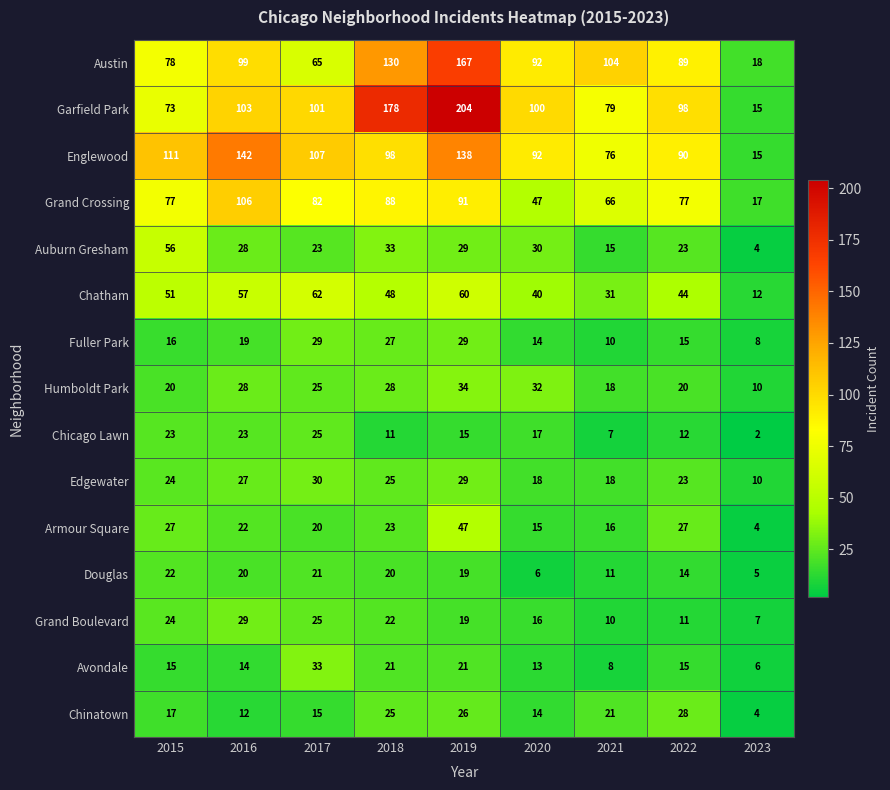

At how many categories does at least one series exceed 105?

5